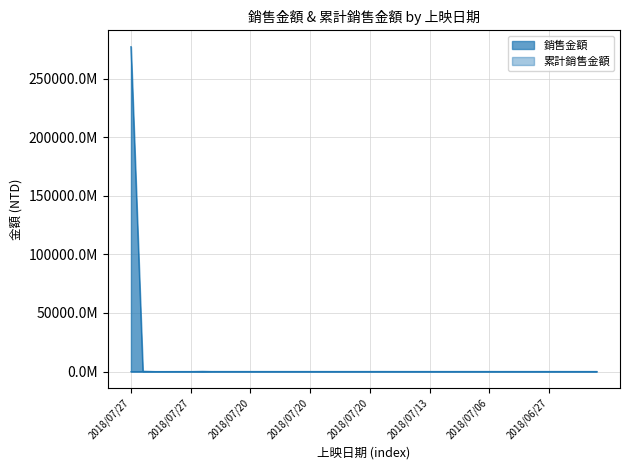

How many categories are shown in the chart?

40